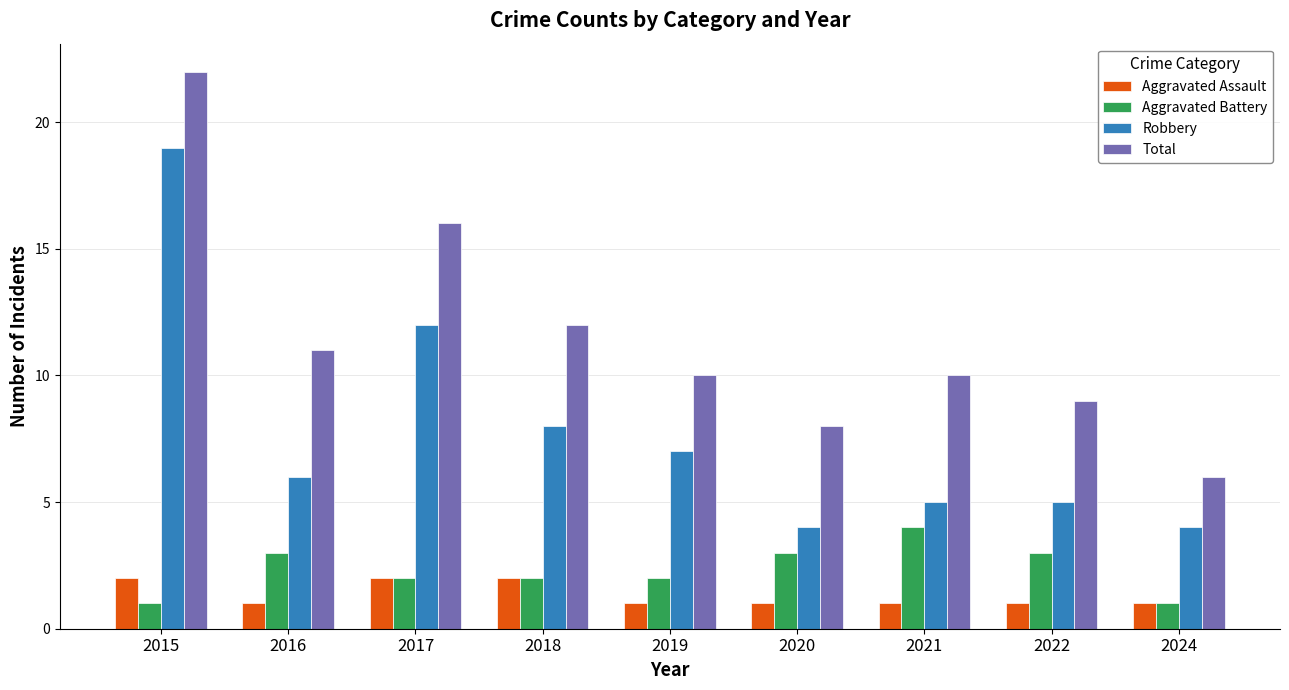

The value of Aggravated Assault at 2018 is 3. True or false?

False